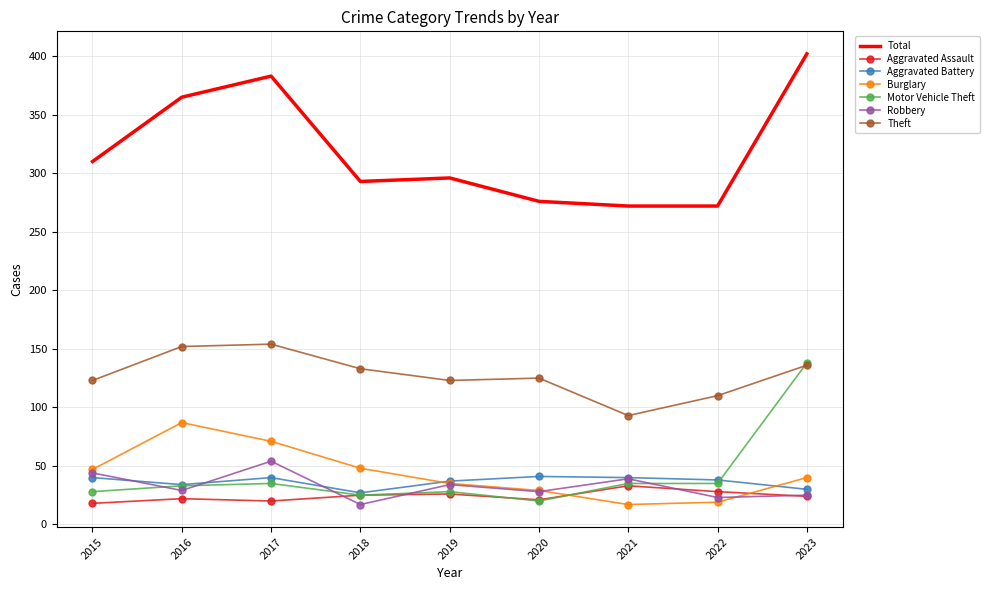

What is the approximate value of Aggravated Battery at 2017?

40